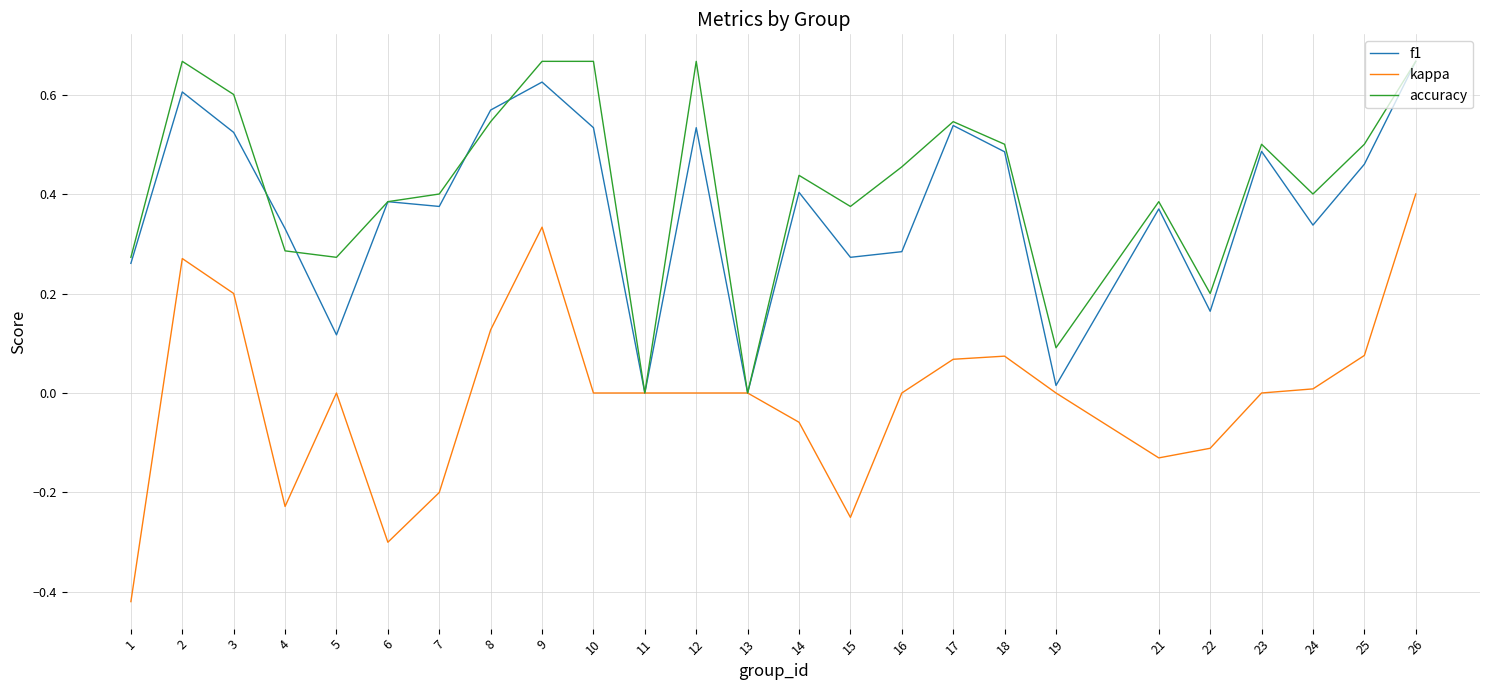

What is the total value across all series at 9?

1.6